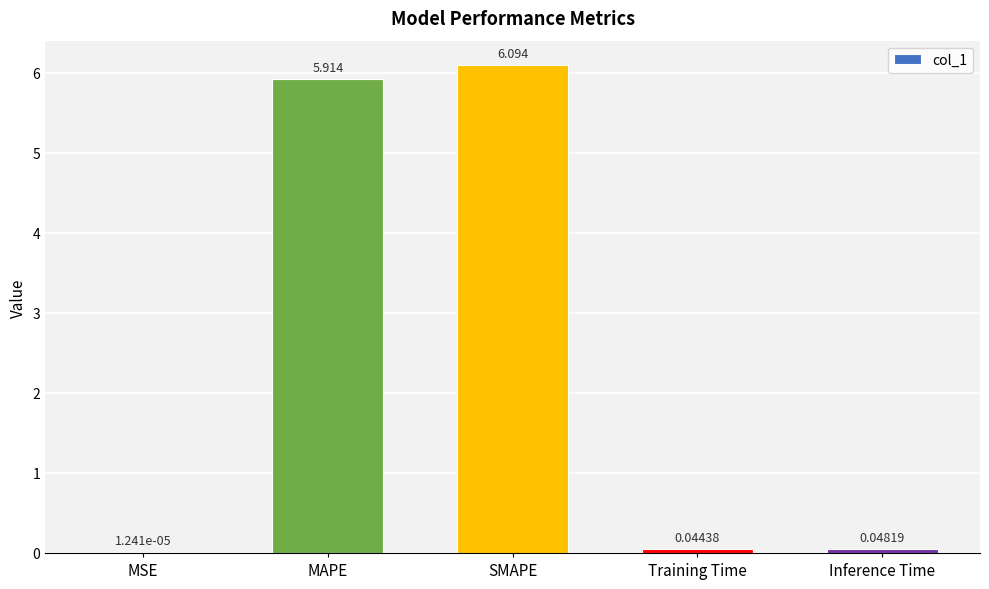

Between Training Time and MAPE, which is larger?

MAPE